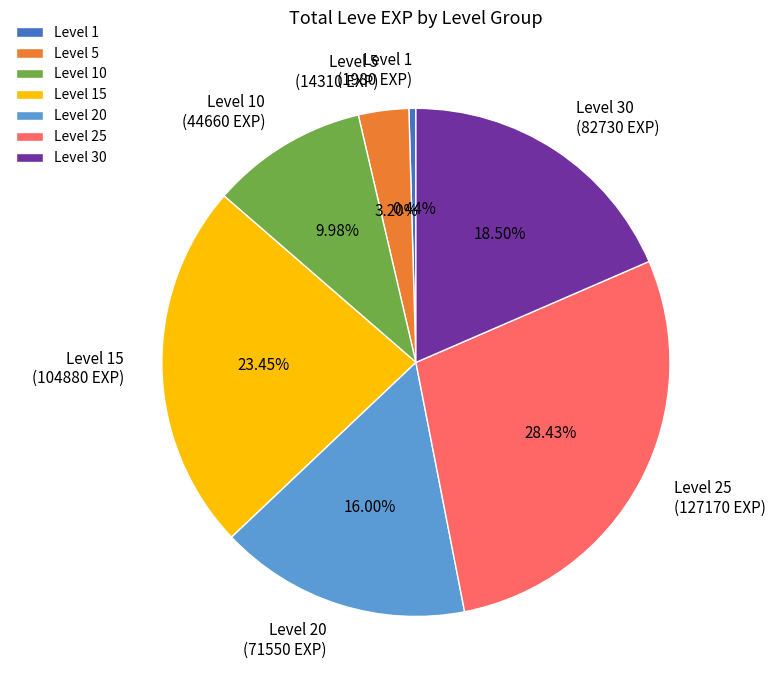

Rank the categories by value from highest to lowest.

Level 25, Level 15, Level 30, Level 20, Level 10, Level 5, Level 1